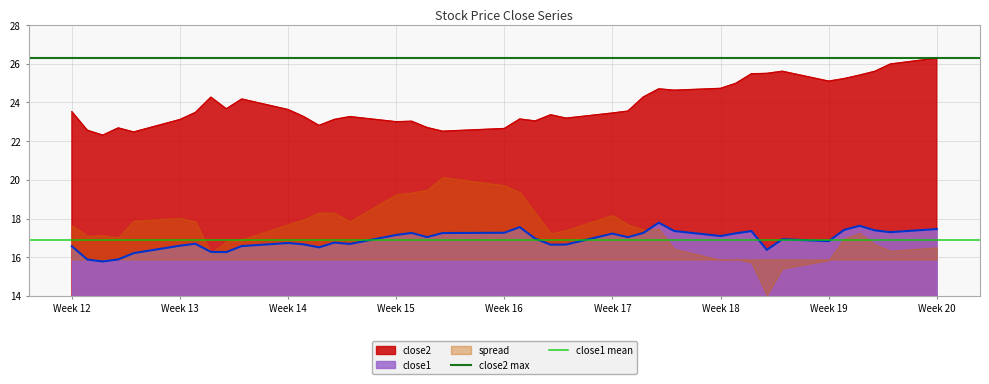

True or false: close1 and close2 intersect in this chart.

False